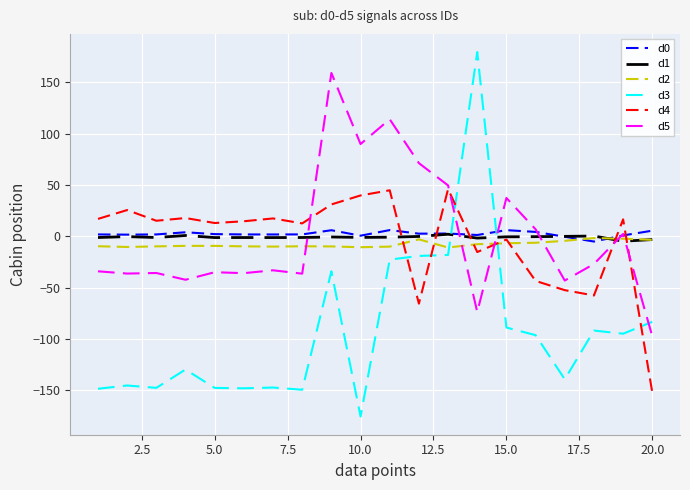

Rank the series by their maximum value, from lowest to highest.

d2, d1, d0, d4, d5, d3